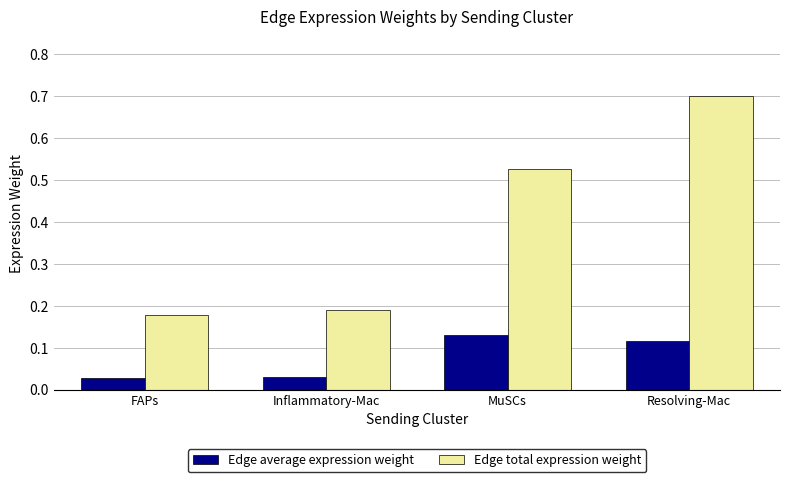

Is the value of Edge average expression weight at Inflammatory-Mac greater than the value of Edge total expression weight at FAPs?

No